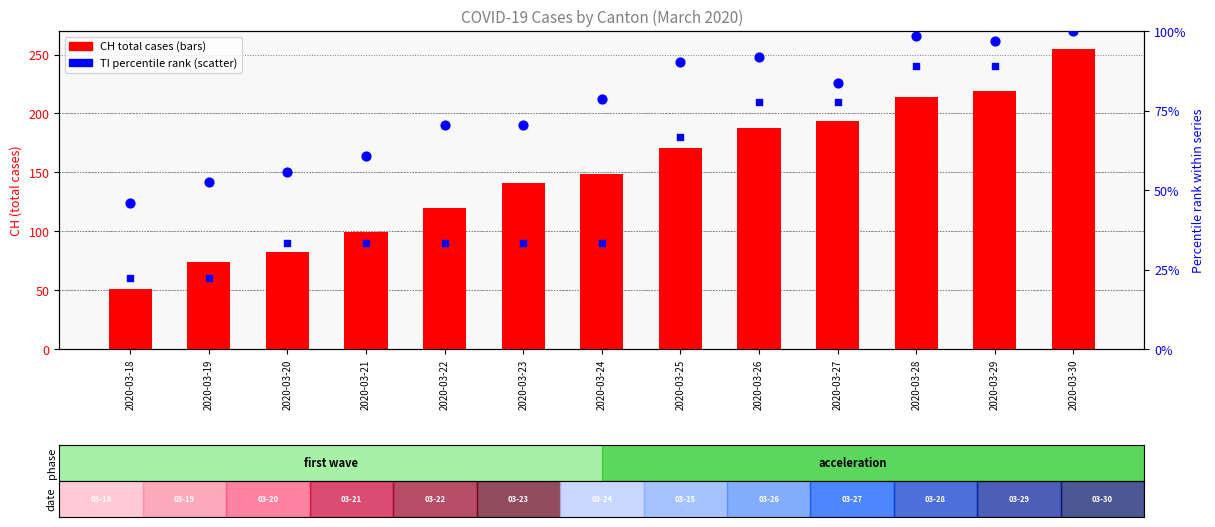

At which category is the sum across all series the highest?

2020-03-30